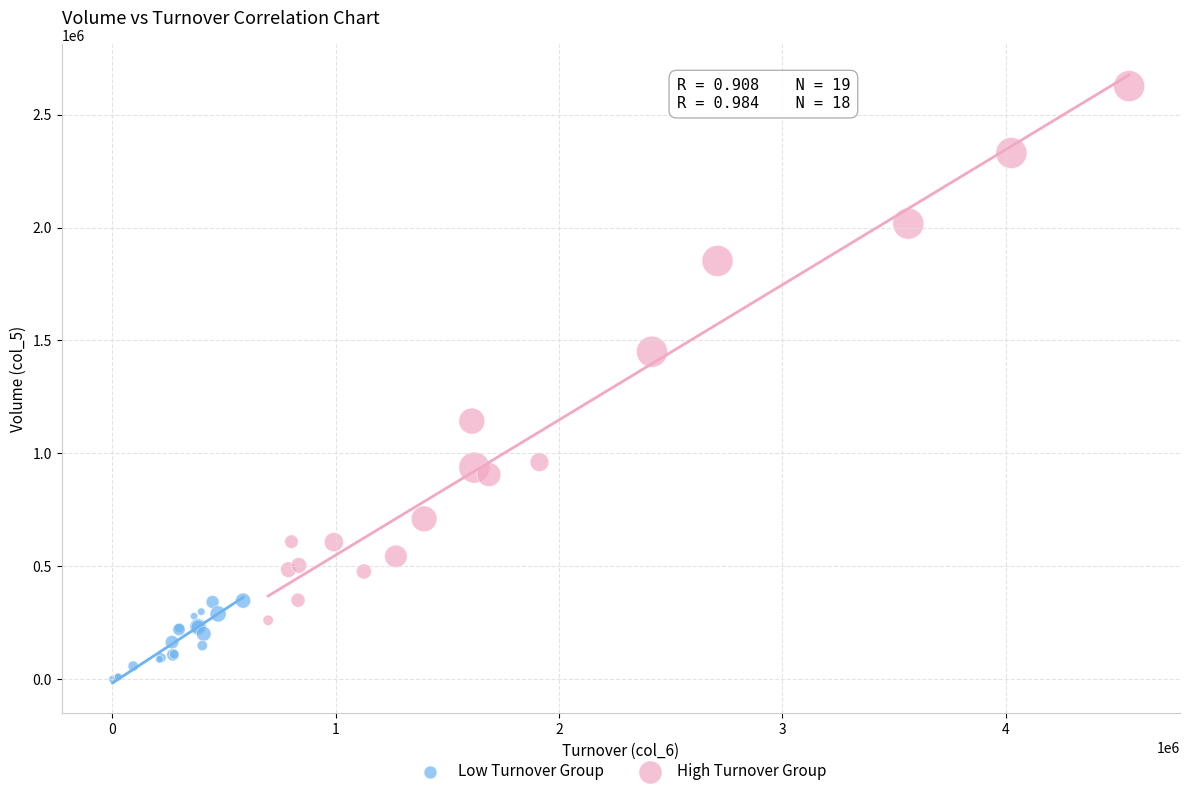

Which series contains the lowest Y value?

Low Turnover Group